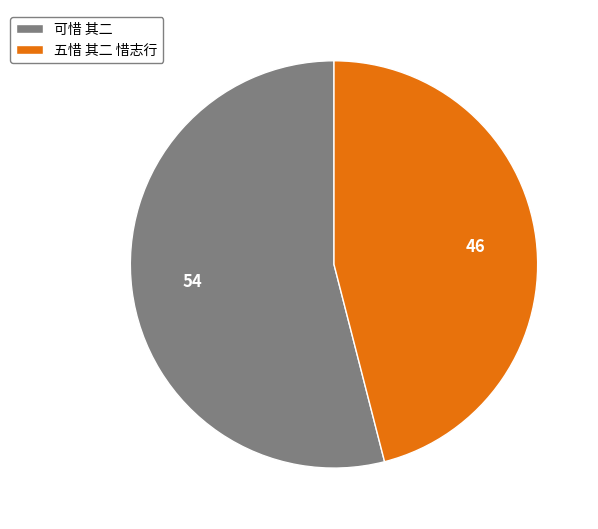

How many segments does this pie chart have?

2